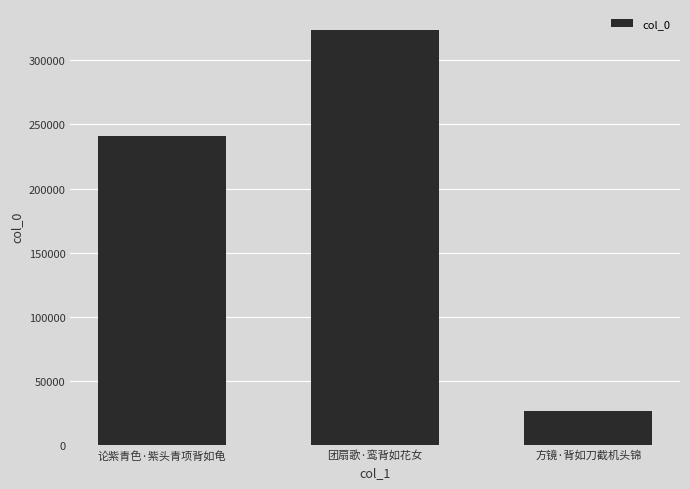

Reading left to right, list all the values displayed in this chart.

241285	324012	26235